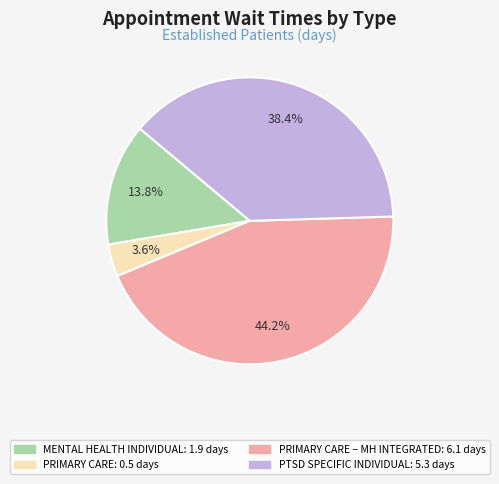

Is there a majority slice in this chart?

No